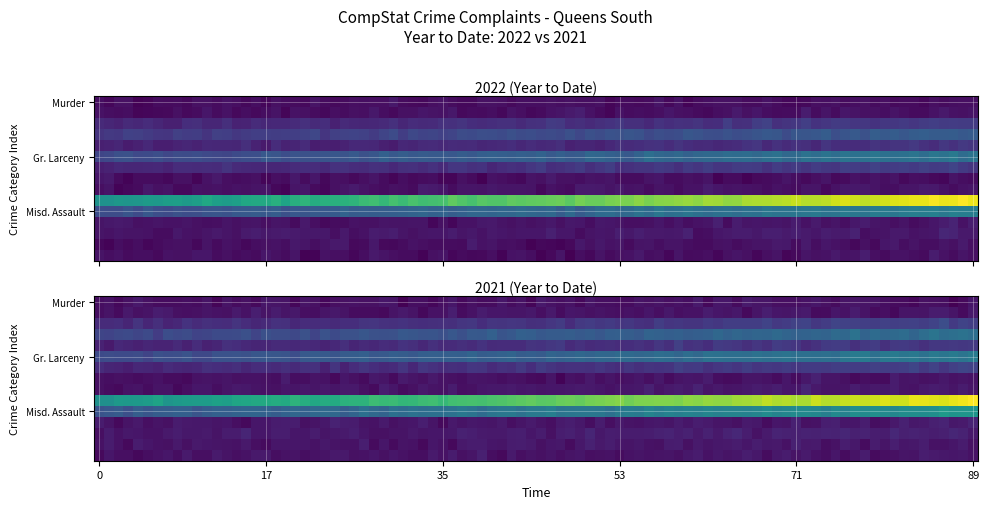

Count the Misd. Assault values in the range 3380 to 3899.

2